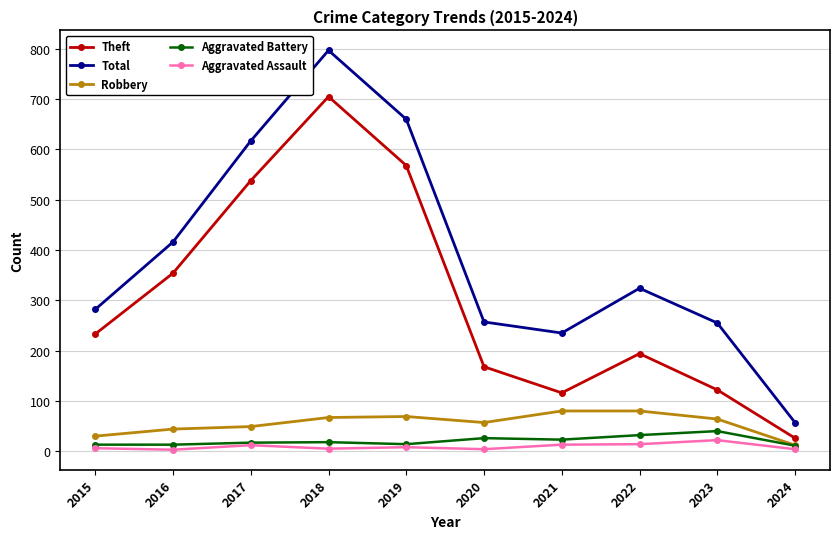

True or false: Aggravated Assault has more than 1 interior local peaks.

True